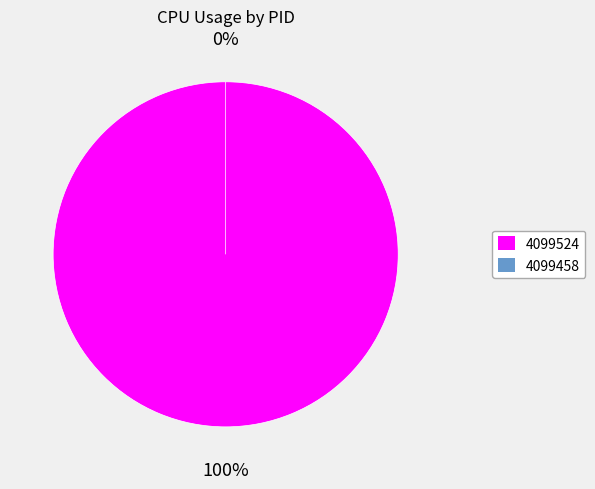

Does any single category account for the majority?

Yes